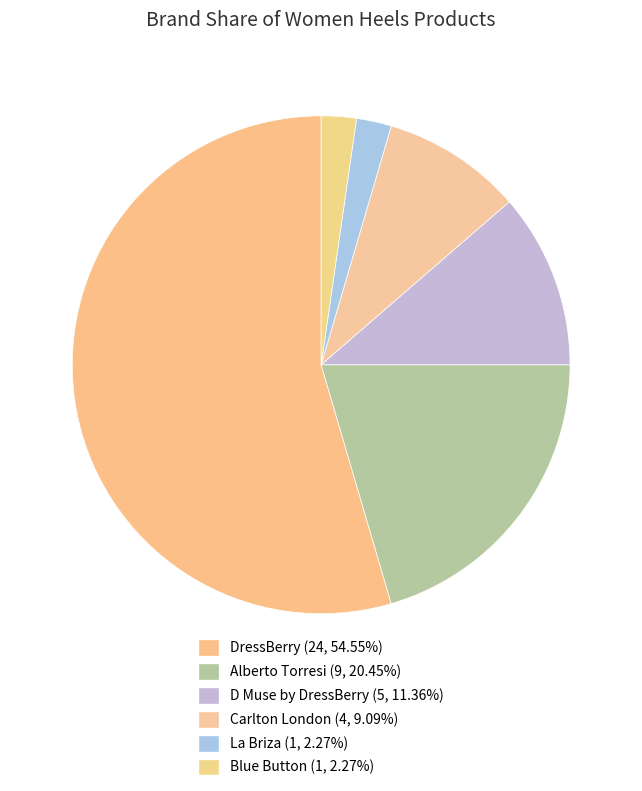

Rank the categories by value from highest to lowest.

DressBerry, Alberto Torresi, D Muse by DressBerry, Carlton London, La Briza, Blue Button